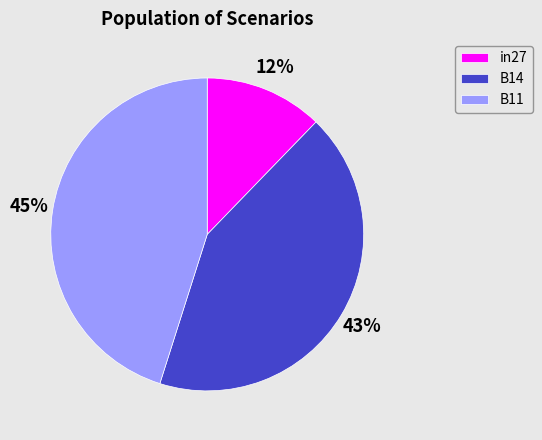

The in27 slice represents 12% of the pie. True or false?

True